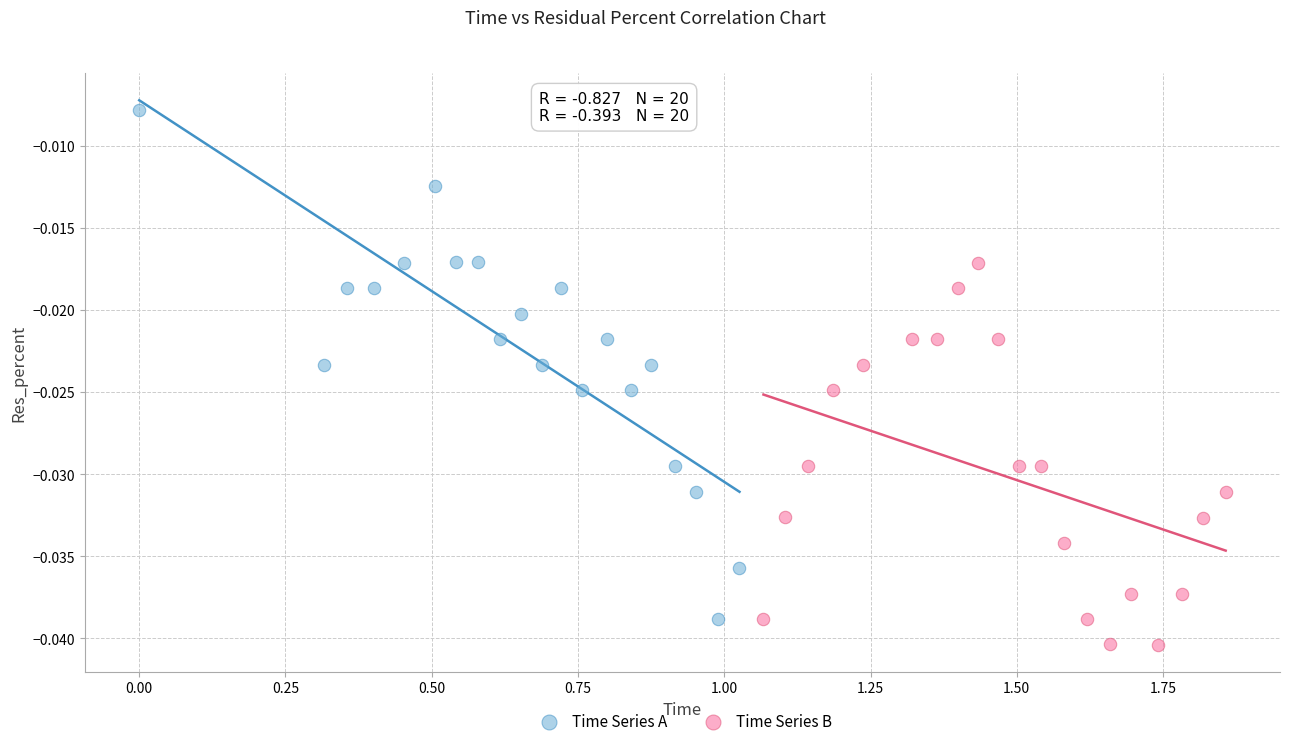

Which series contains the lowest Y value?

Time Series B